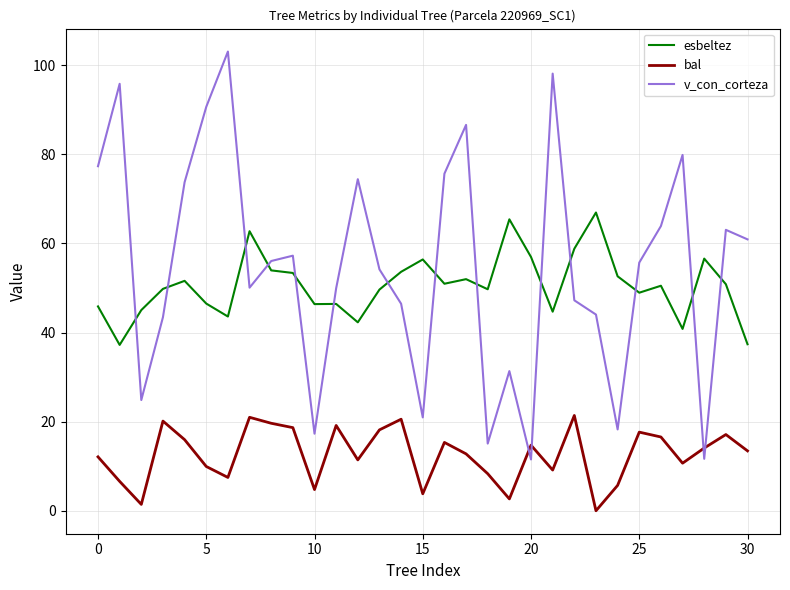

What is the lowest value of the v_con_corteza series?

11.5